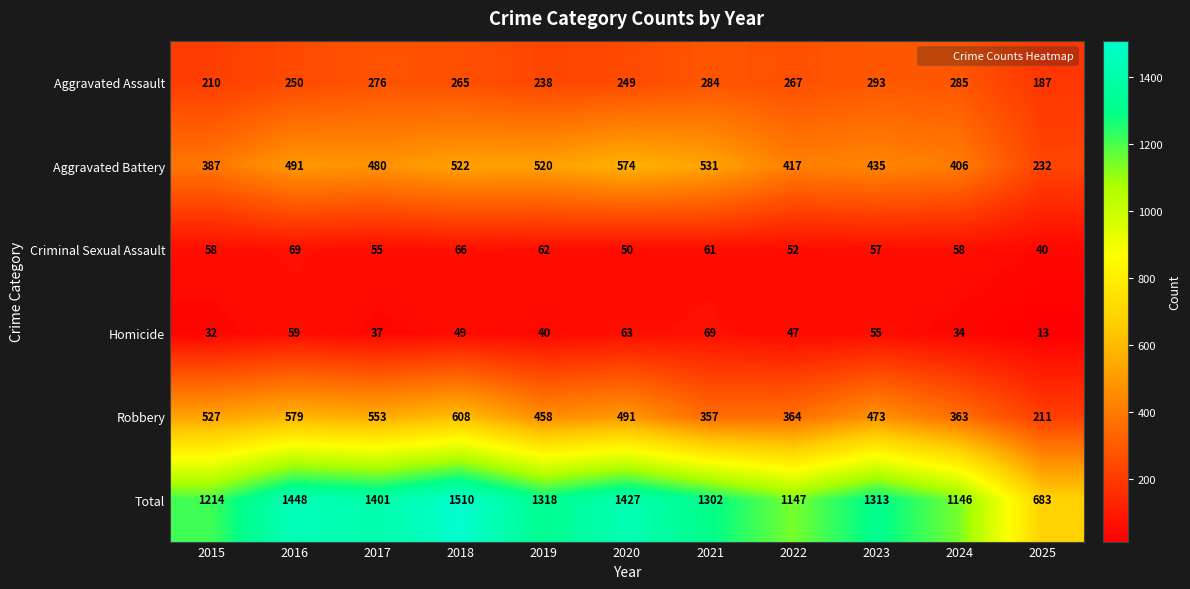

How many values in the Total series are below 1313?

5